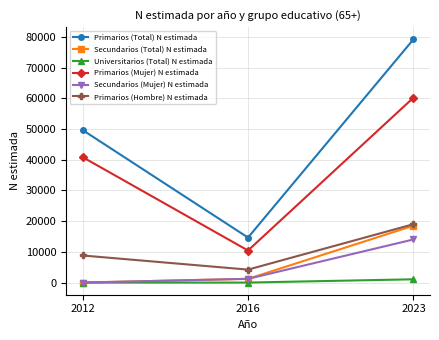

The Universitarios (Total) N estimada series shows 0 at 2016. True or false?

True